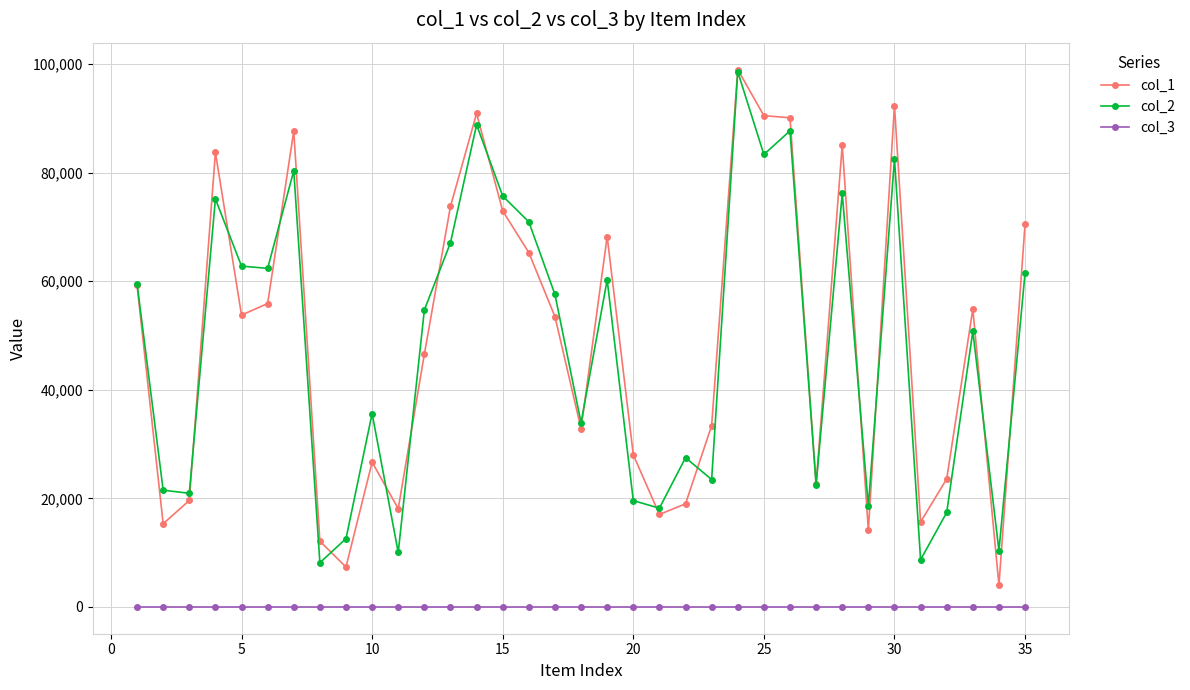

Which series has the widest spread of values?

col_1